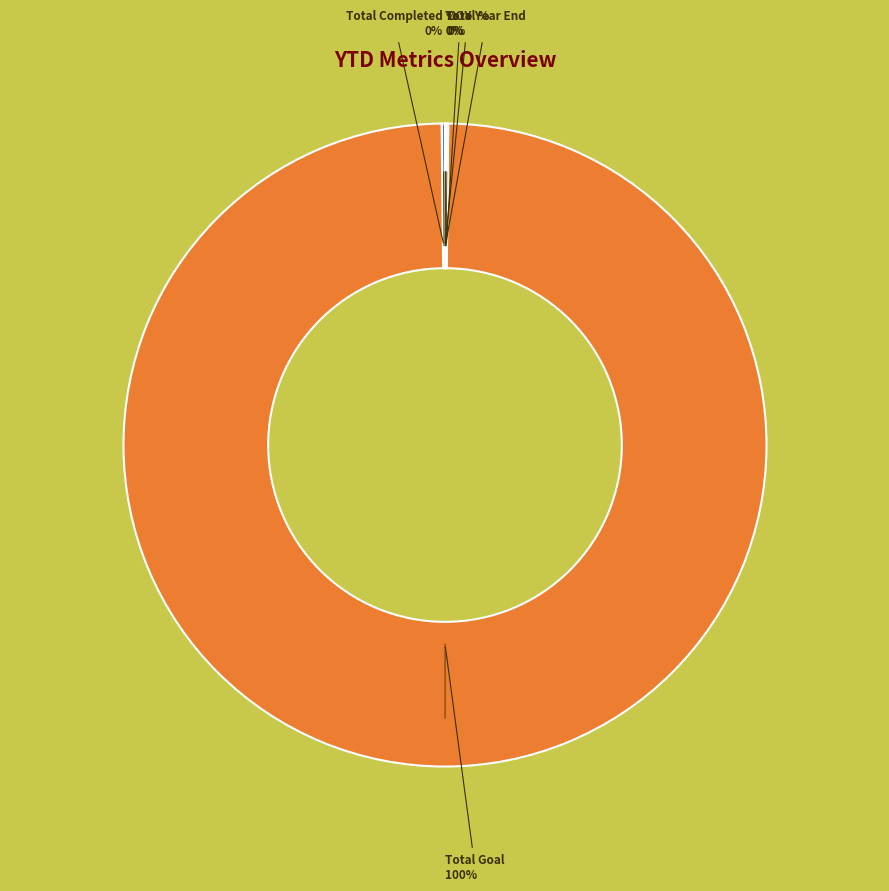

Is there a majority slice in this chart?

Yes